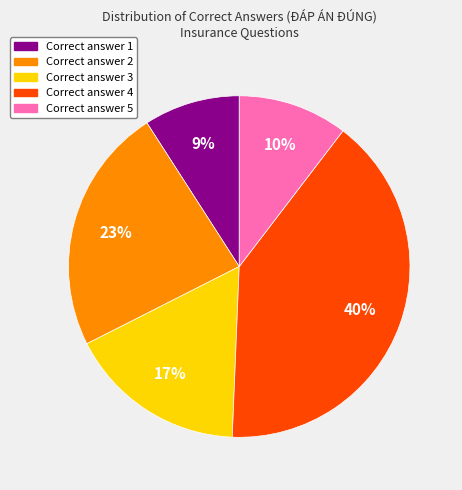

Is there a majority slice in this chart?

No